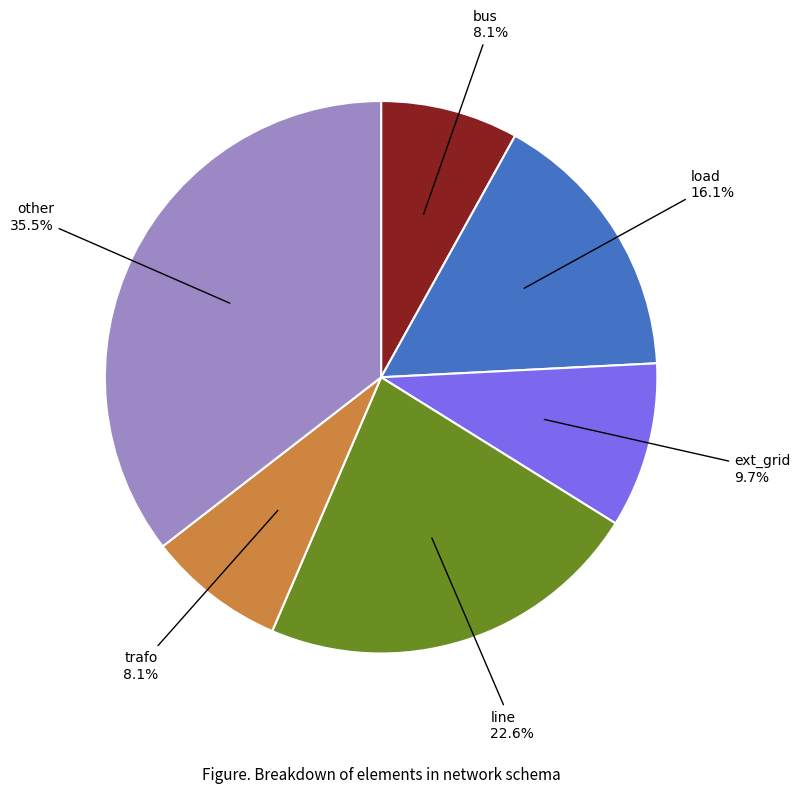

What percentage is NOT represented by line?

77.4%